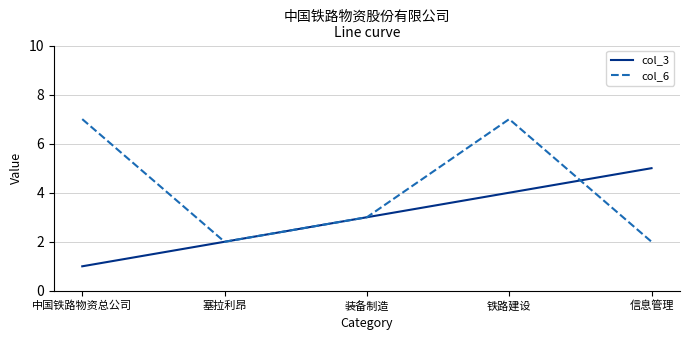

Count the col_6 values in the range 2 to 7.

5